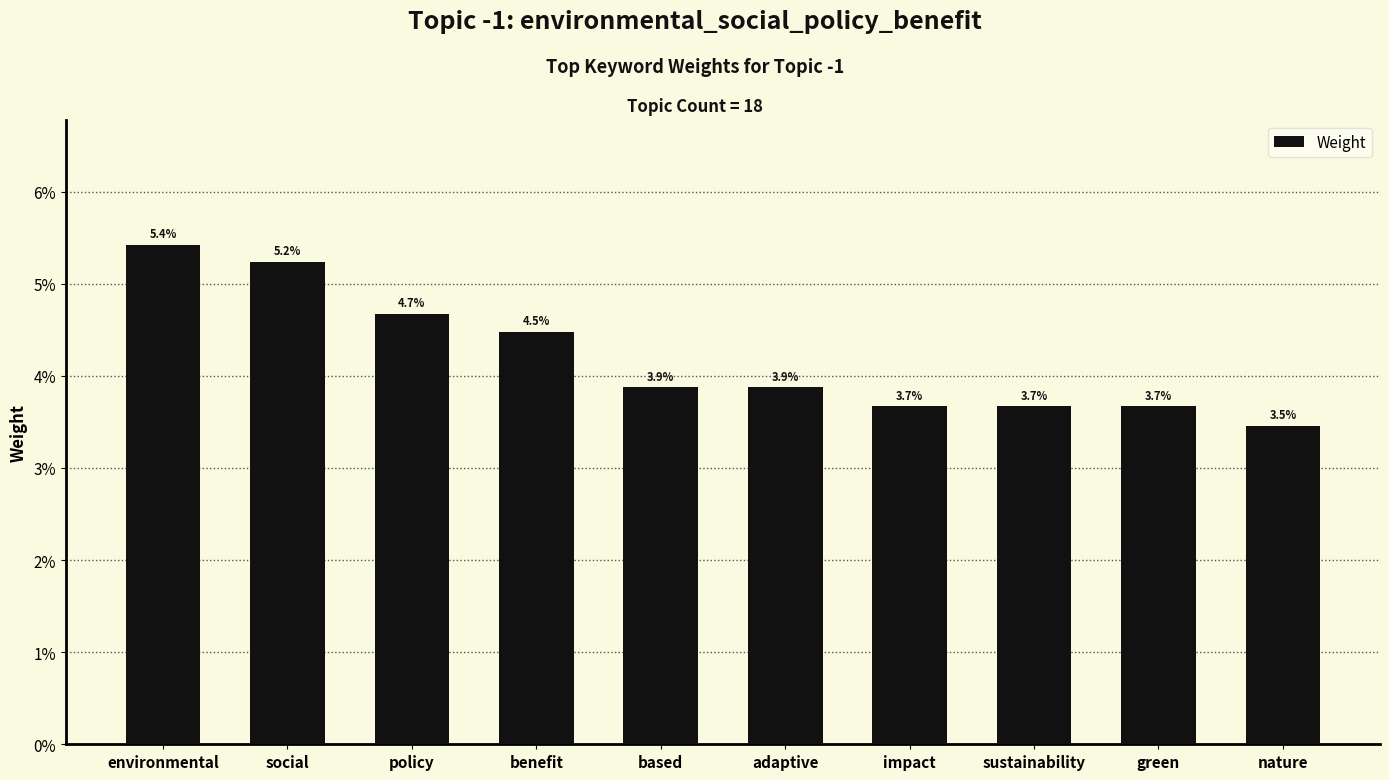

Reading left to right, extract all data points from this chart.

environmental=0.1	social=0.1	policy=0.0	benefit=0.0	based=0.0	adaptive=0.0	impact=0.0	sustainability=0.0	green=0.0	nature=0.0